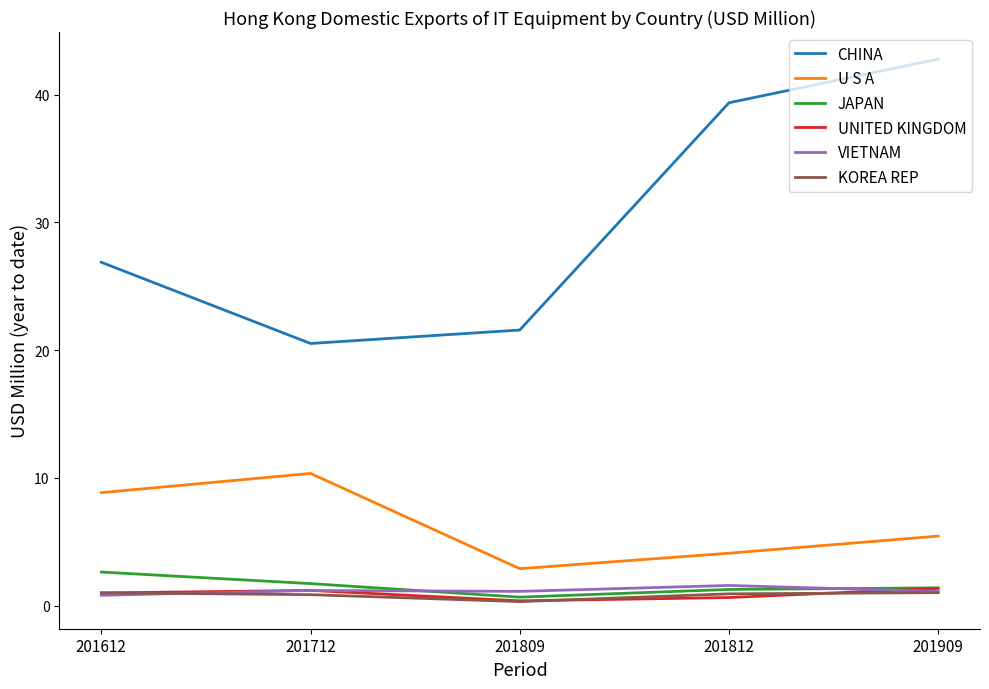

Does the chart have visible grid lines?

No